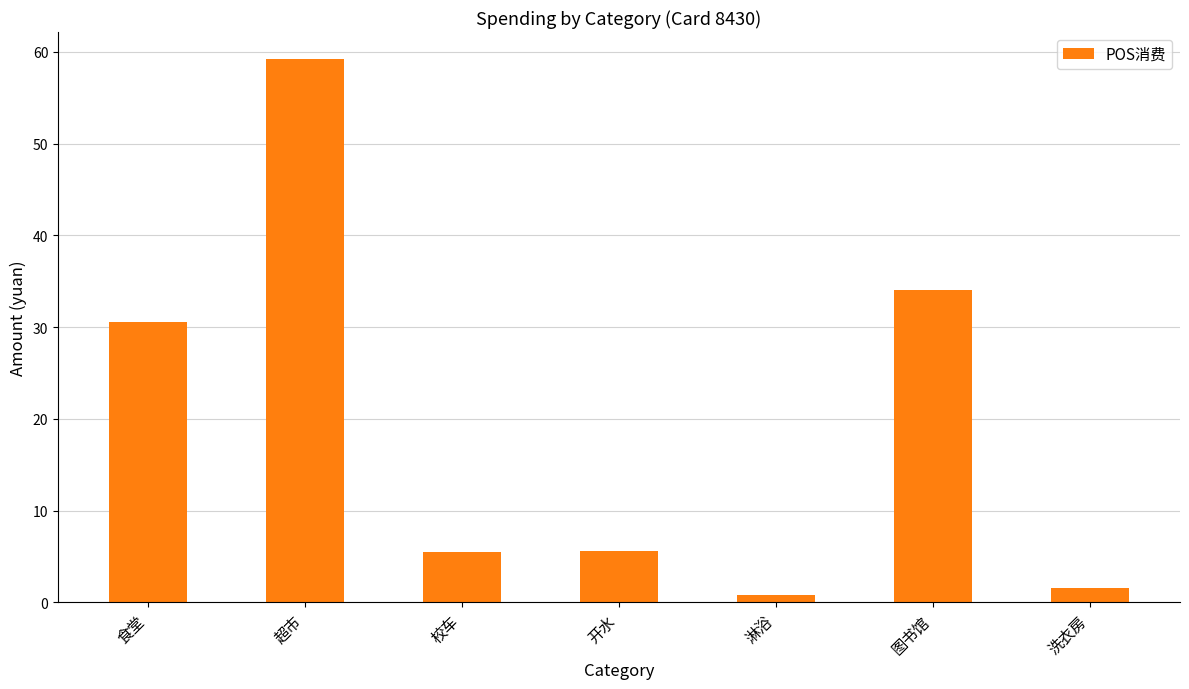

What is the change in value from 图书馆 to 洗衣房?

-32.4